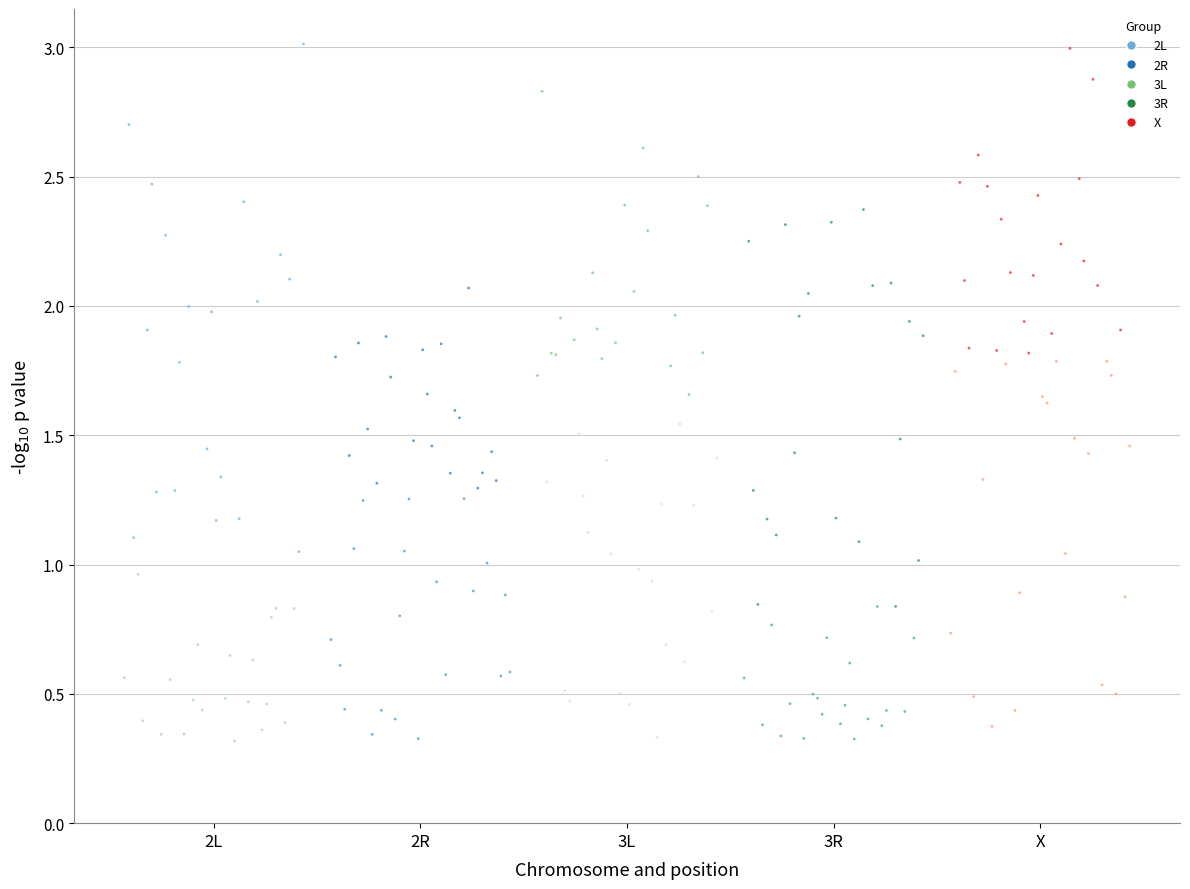

Which series has the widest spread of Y values?

2L